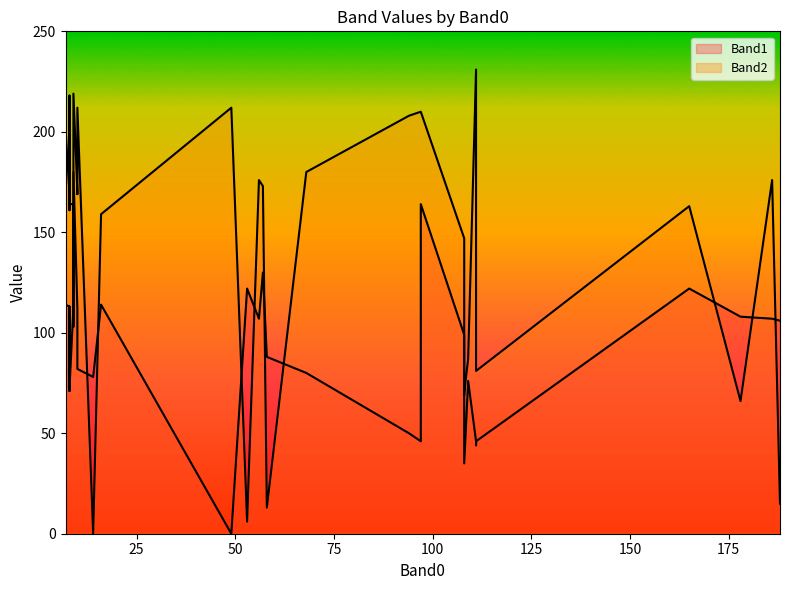

Where do Band2 and Band1 first cross each other?

9 and 9